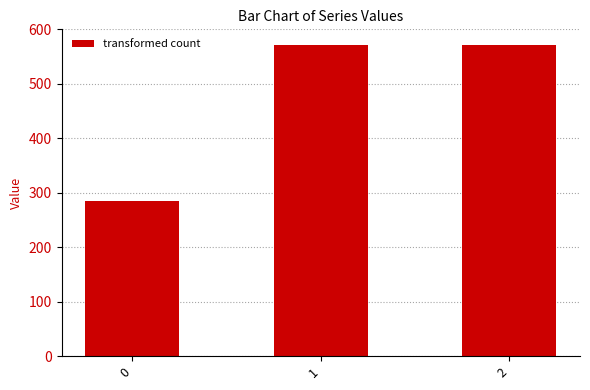

Reading left to right, extract all data points from this chart.

0=285.7	1=571.4	2=571.4